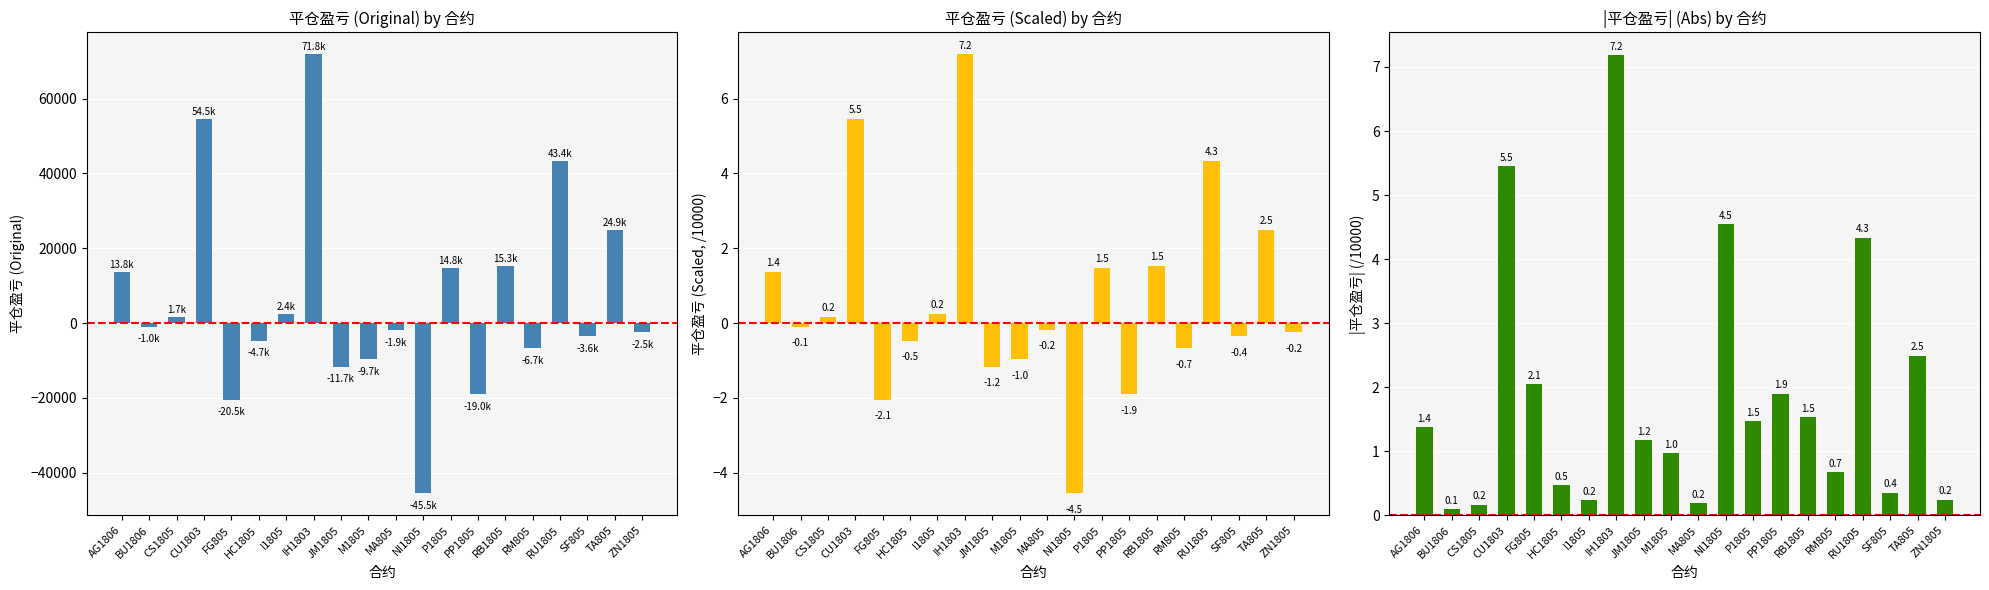

Rank the series by their maximum value, from highest to lowest.

平仓盈亏, 平仓盈亏 (Scaled), 平仓盈亏 (Abs)